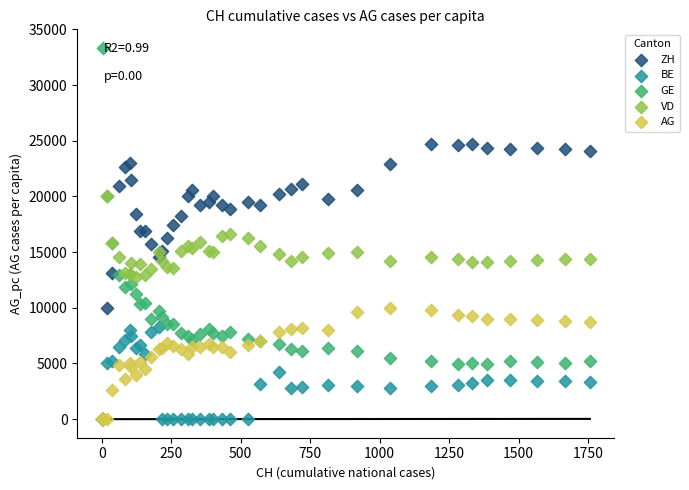

Which series reaches the maximum Y coordinate?

GE